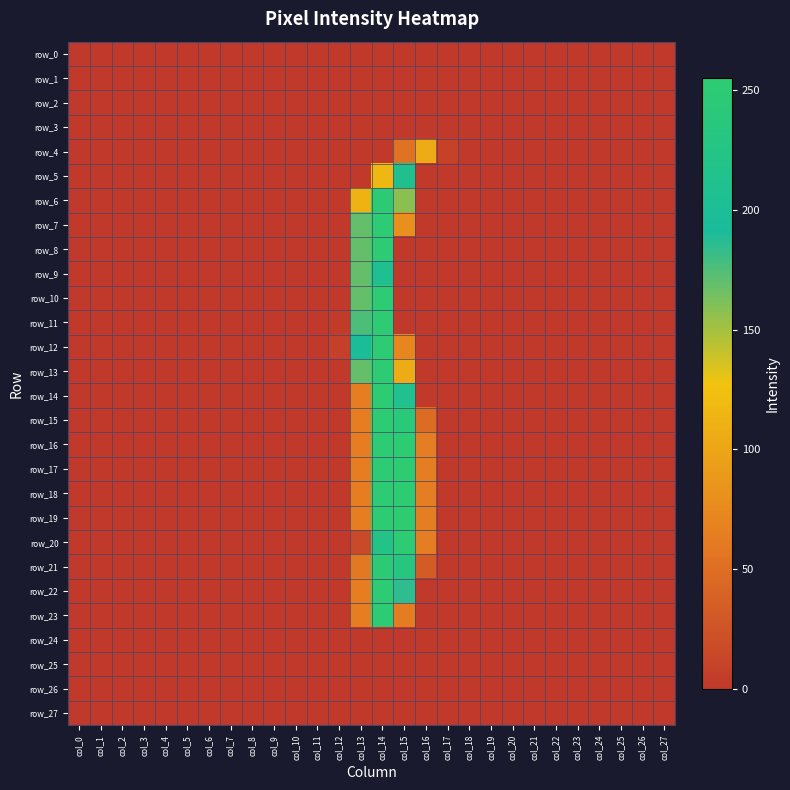

Rank the categories by row_5 value from highest to lowest.

col_15, col_14, col_0, col_1, col_2, col_3, col_4, col_5, col_6, col_7, col_8, col_9, col_10, col_11, col_12, col_13, col_16, col_17, col_18, col_19, col_20, col_21, col_22, col_23, col_24, col_25, col_26, col_27